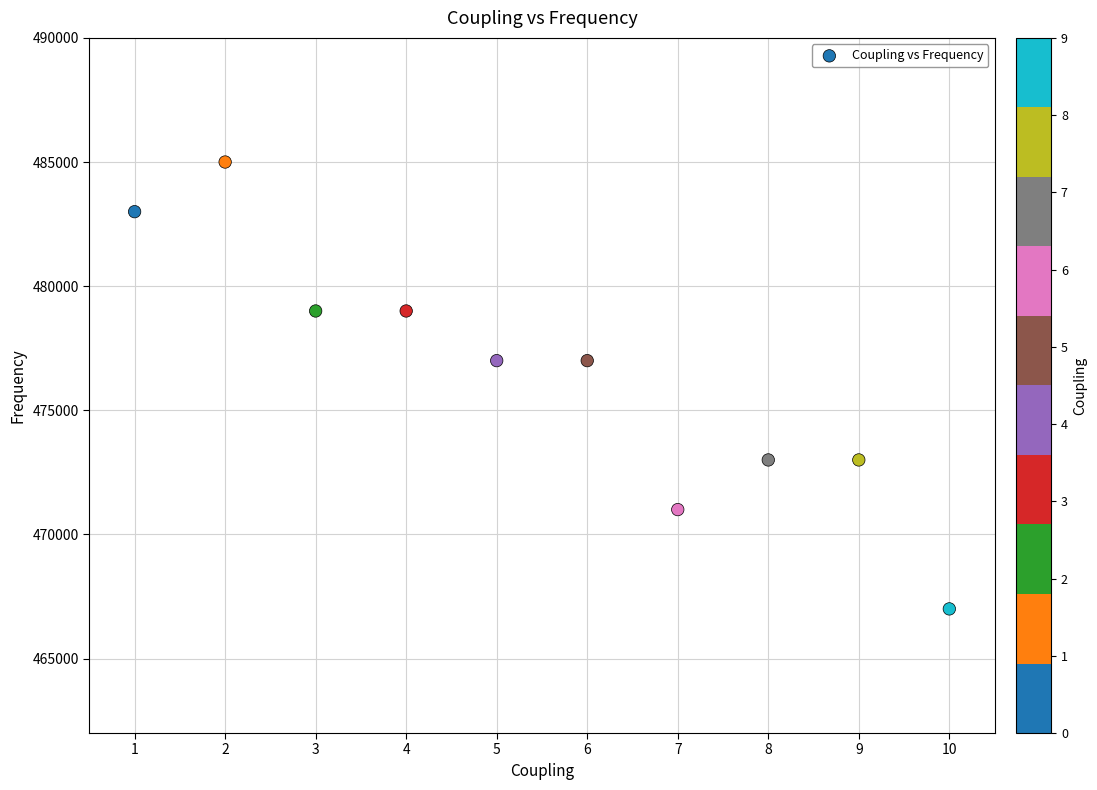

What is the average Y value?

476400